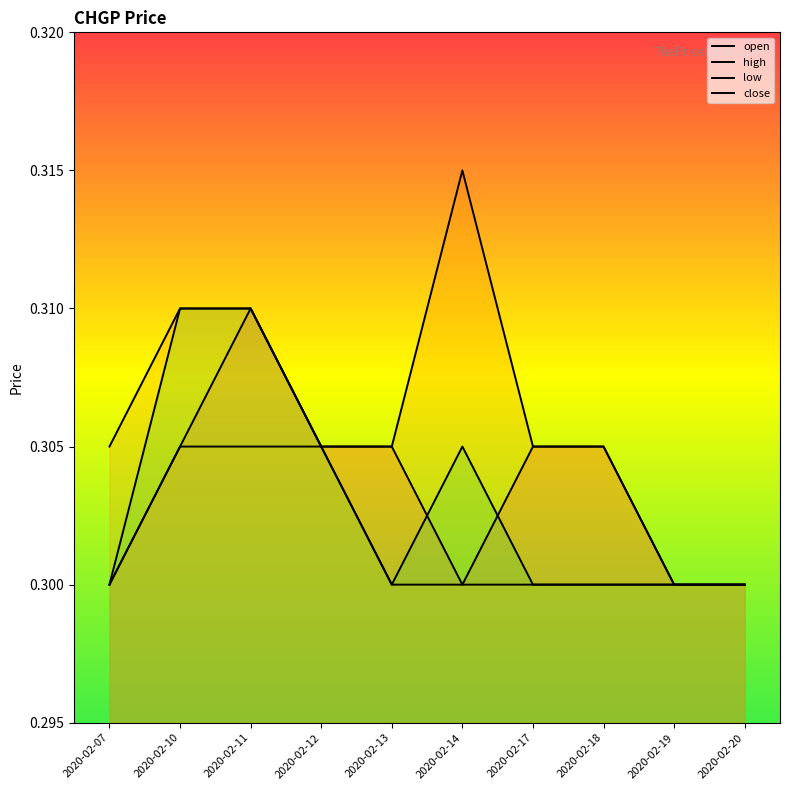

At which label is high closest to 0?

2020-02-19